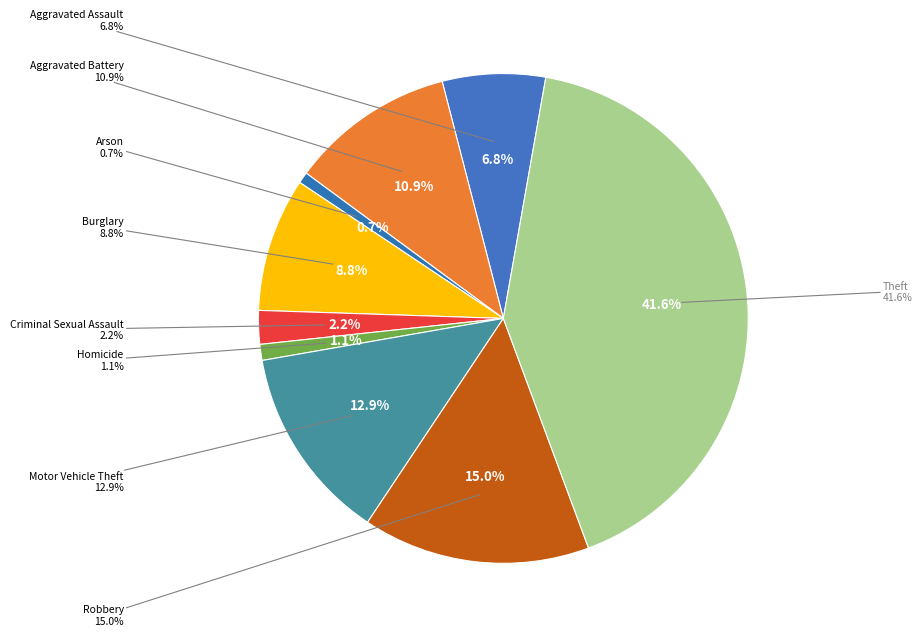

To the nearest percent, what is the average slice percentage?

11%